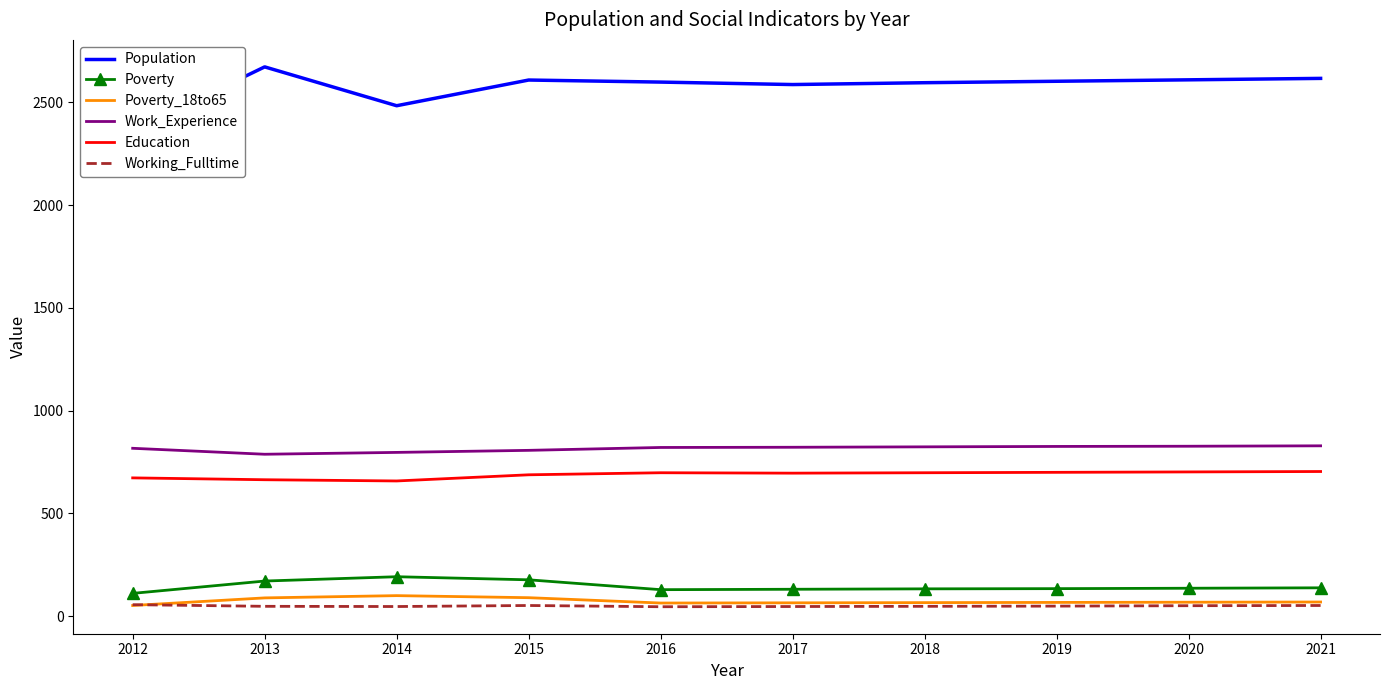

What is the sum of all Work_Experience values?

8158